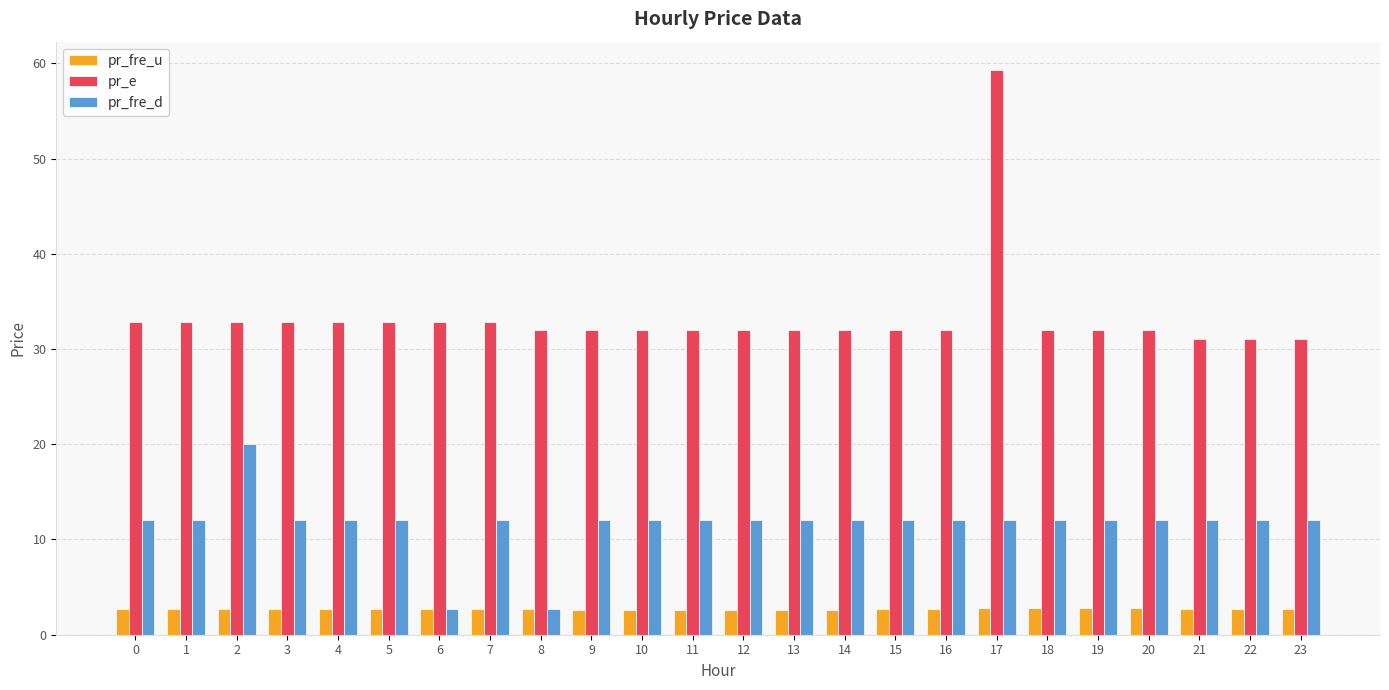

What is the total value across all series at 19?

46.8